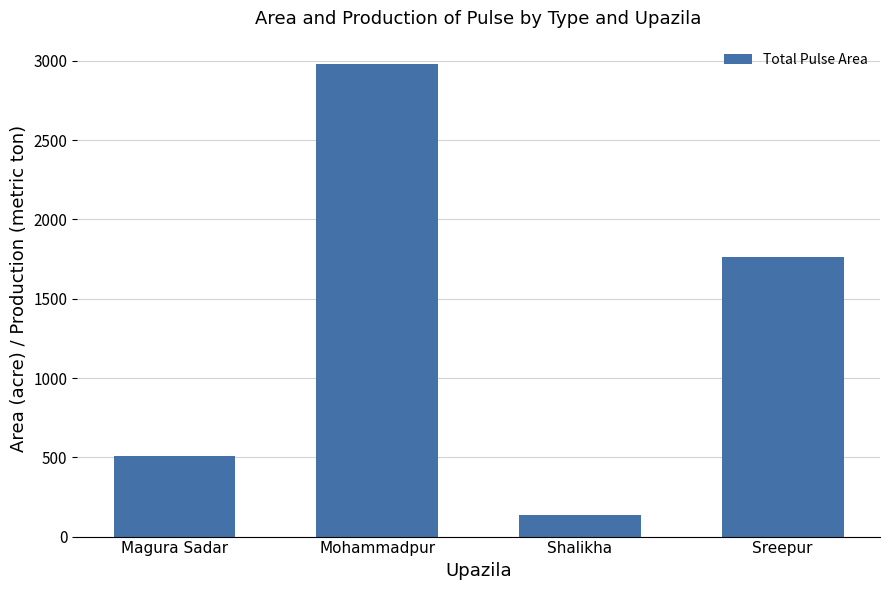

The value at Mohammadpur is 2979. True or false?

True